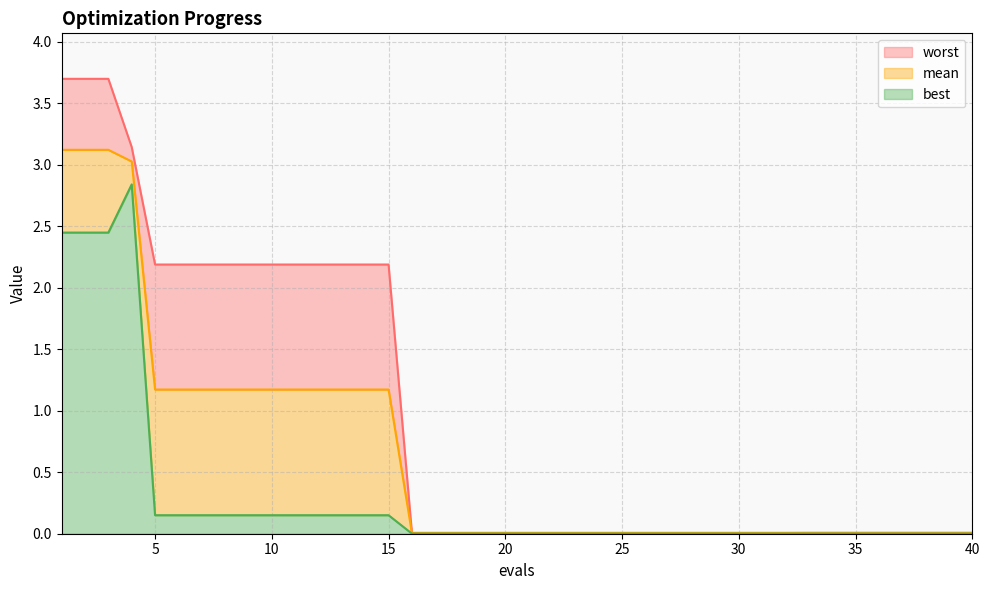

List the series in order of their overall mean, lowest first.

best, mean, worst